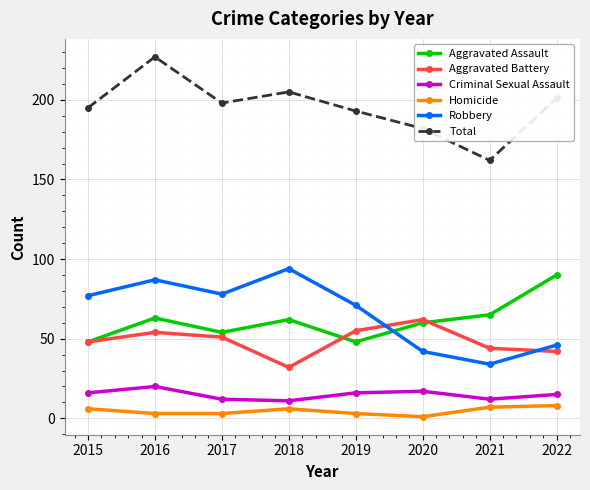

In Criminal Sexual Assault, how many points are higher than both neighbors (excluding endpoints)?

2